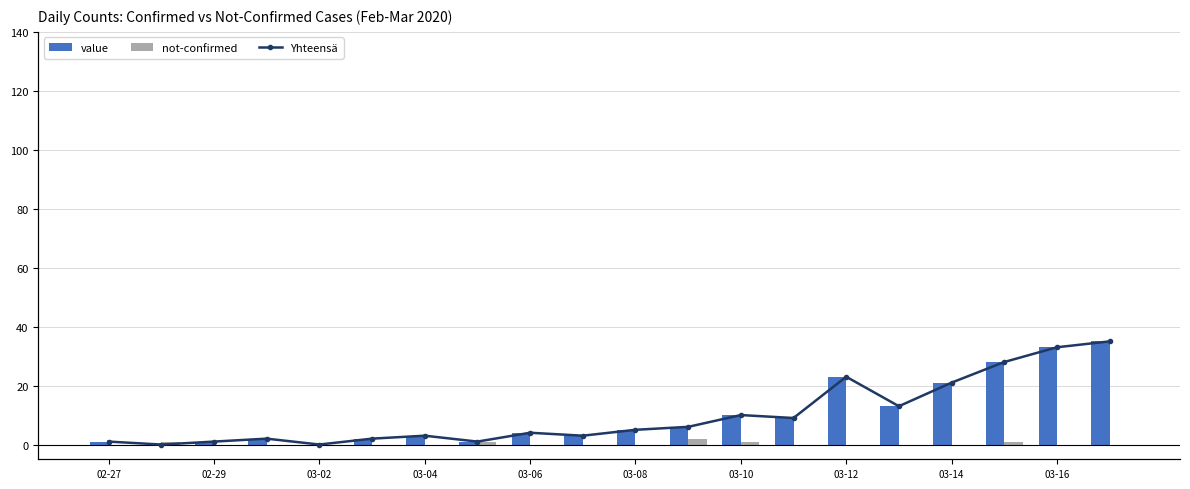

The value series shows 10 at 03-10. True or false?

True